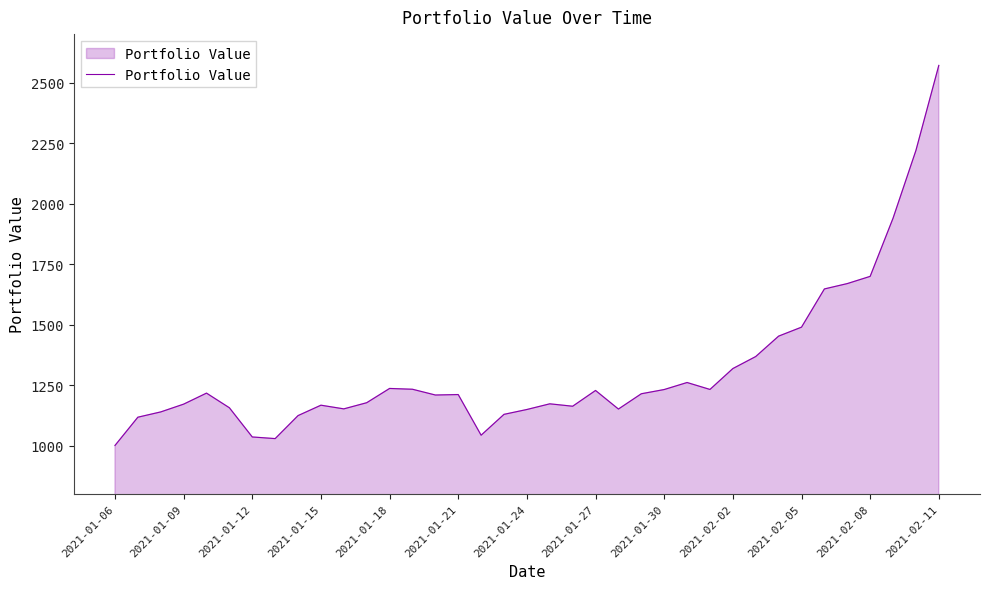

Does the chart have visible grid lines?

No